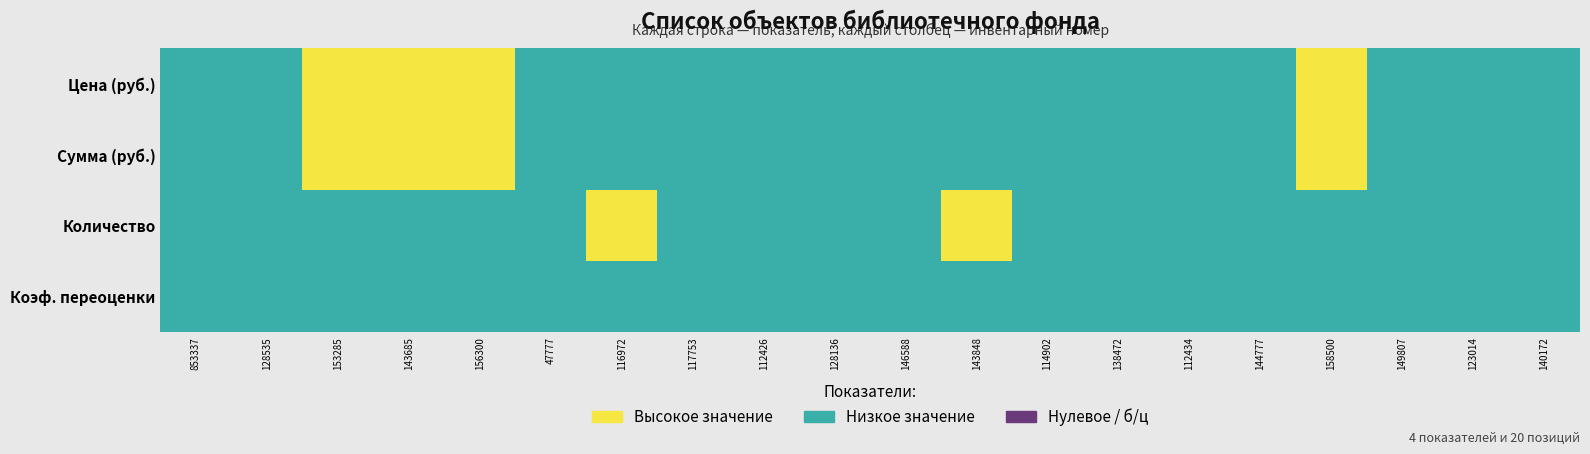

Rank the series by their maximum value, from lowest to highest.

Коэф. переоценки, Цена (руб.), Сумма (руб.), Количество